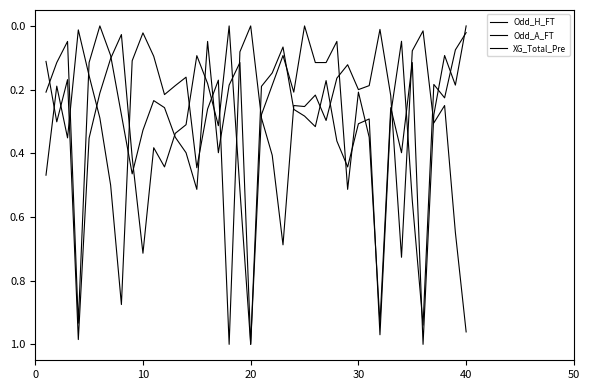

What is the greatest value displayed?

1.0